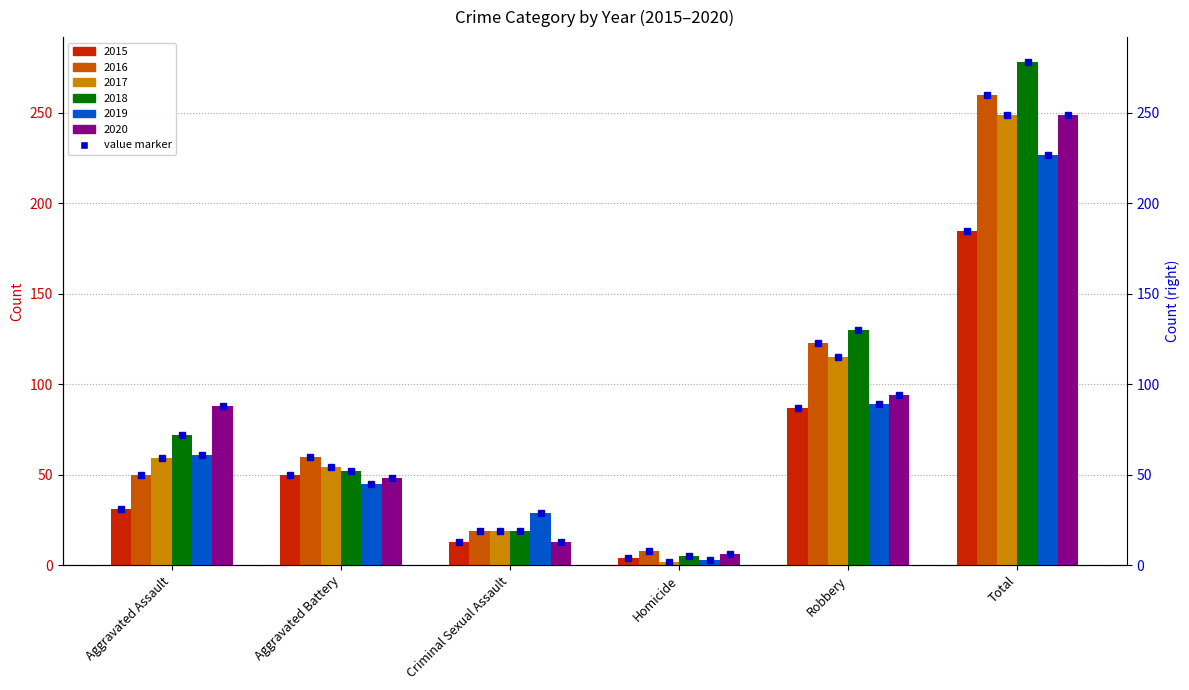

True or false: 2015 has a value of 20 at Criminal Sexual Assault.

False